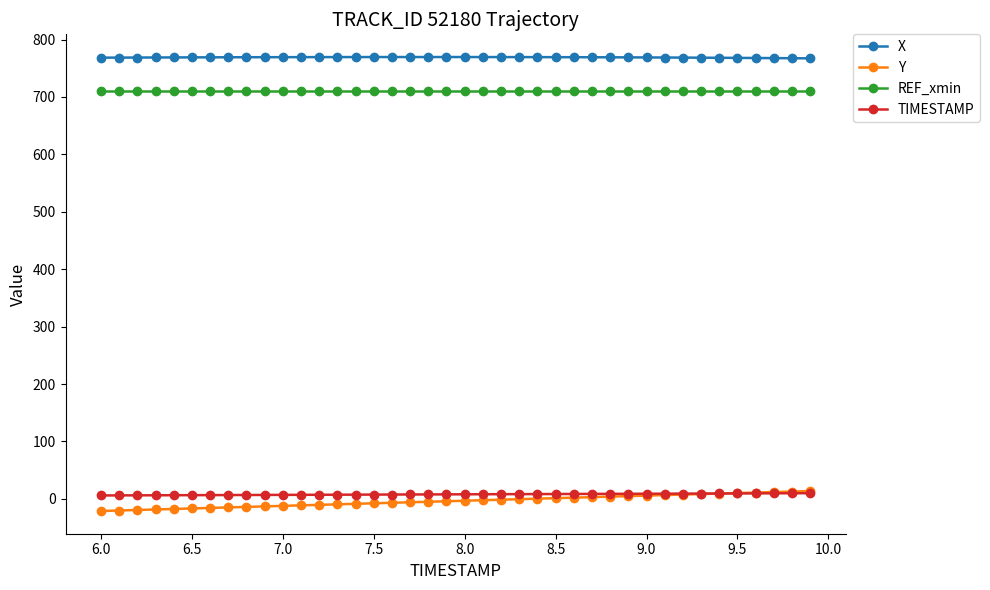

True or false: Y and X cross at least once.

False